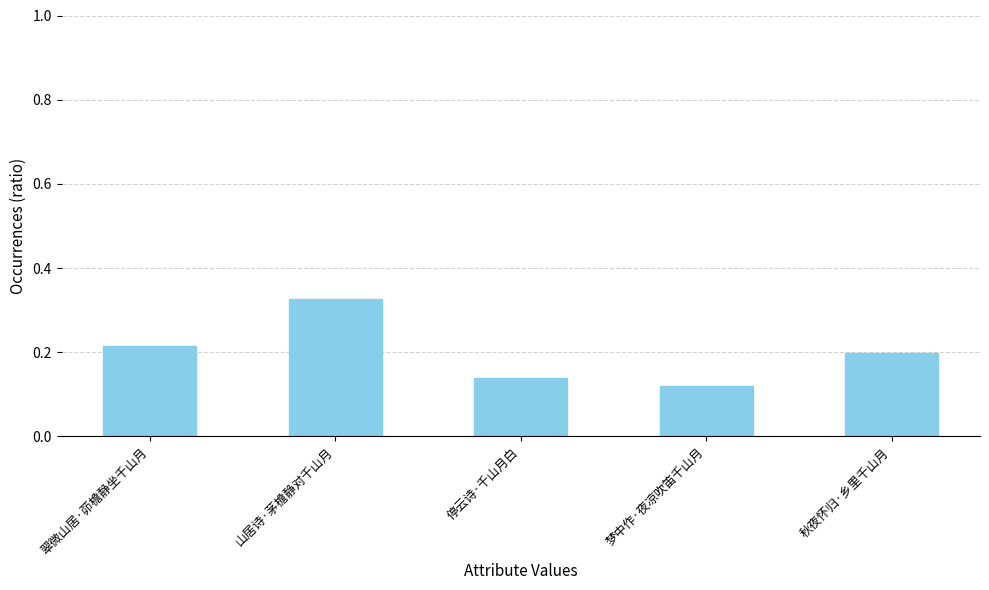

What position from the left is 翠微山居·茆檐静坐千山月?

1